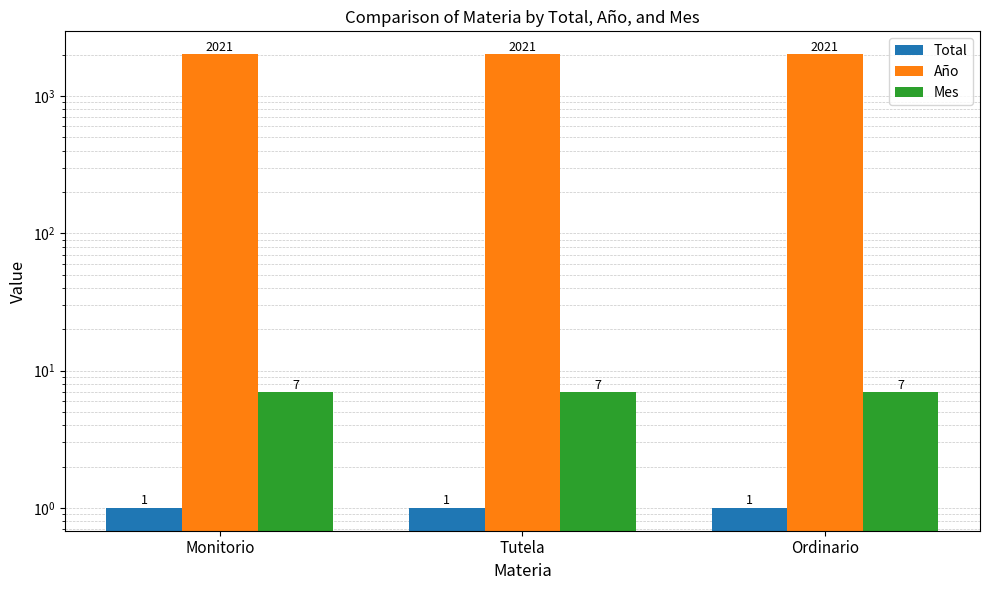

What is the sum of the Mes values at Tutela and Ordinario?

14